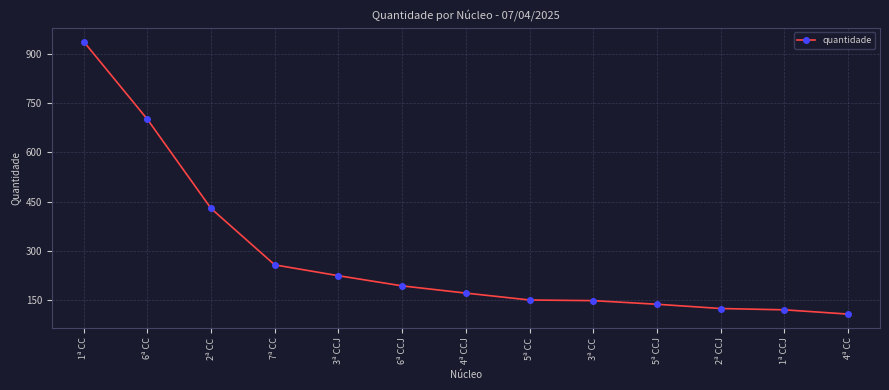

What is the change in value from 2ª CC to 1ª CCJ?

-309